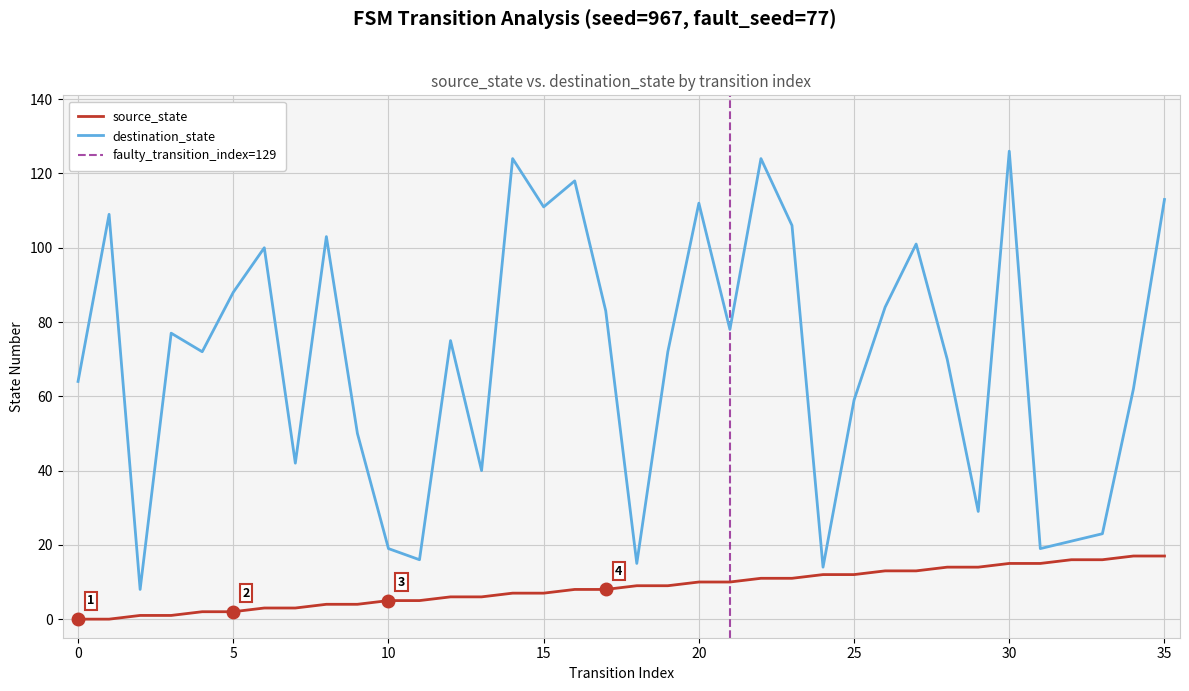

Where is source_state nearest to the value 8?

16